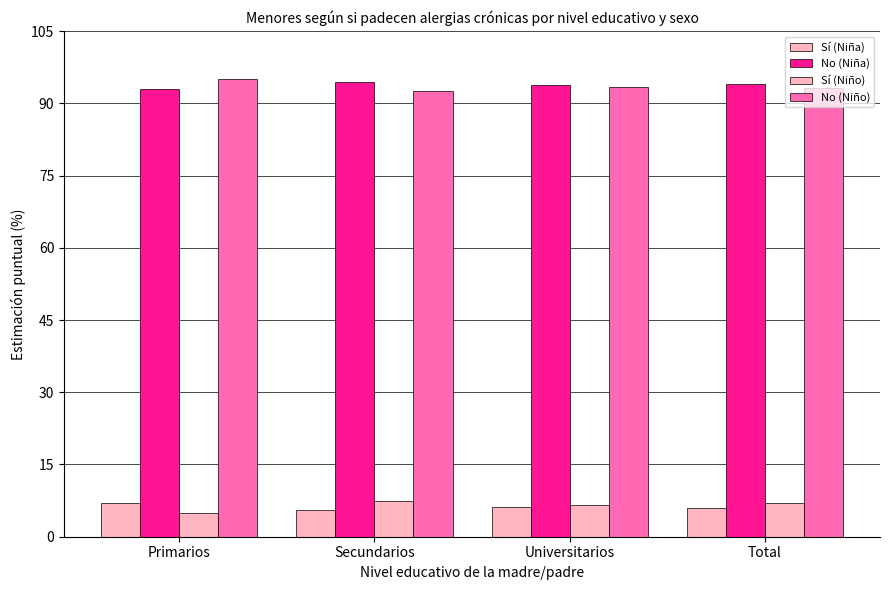

What is the total value across all series at Secundarios?

200.0